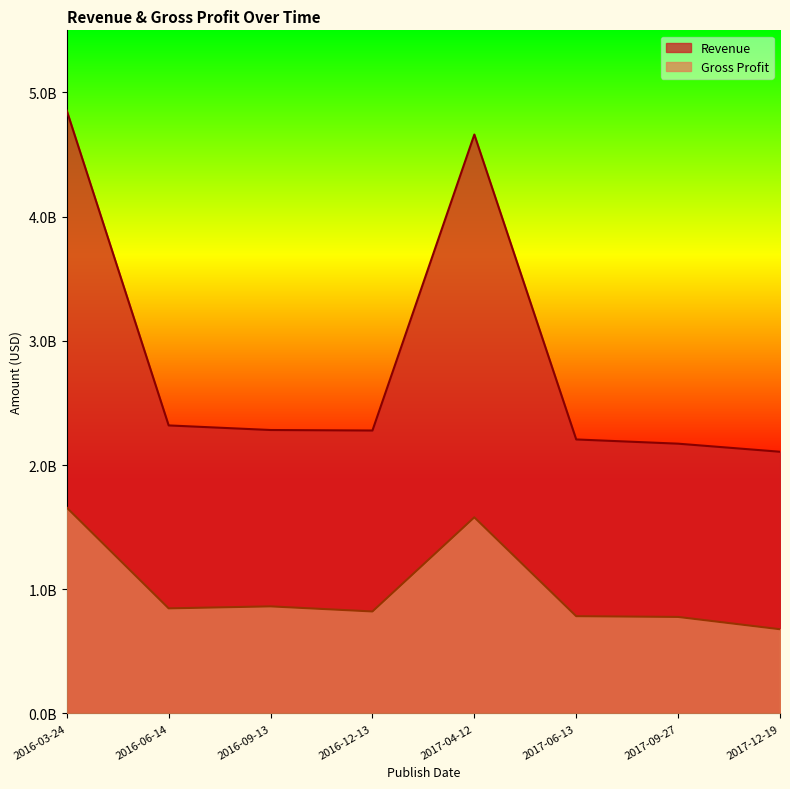

Does the chart have visible grid lines?

No